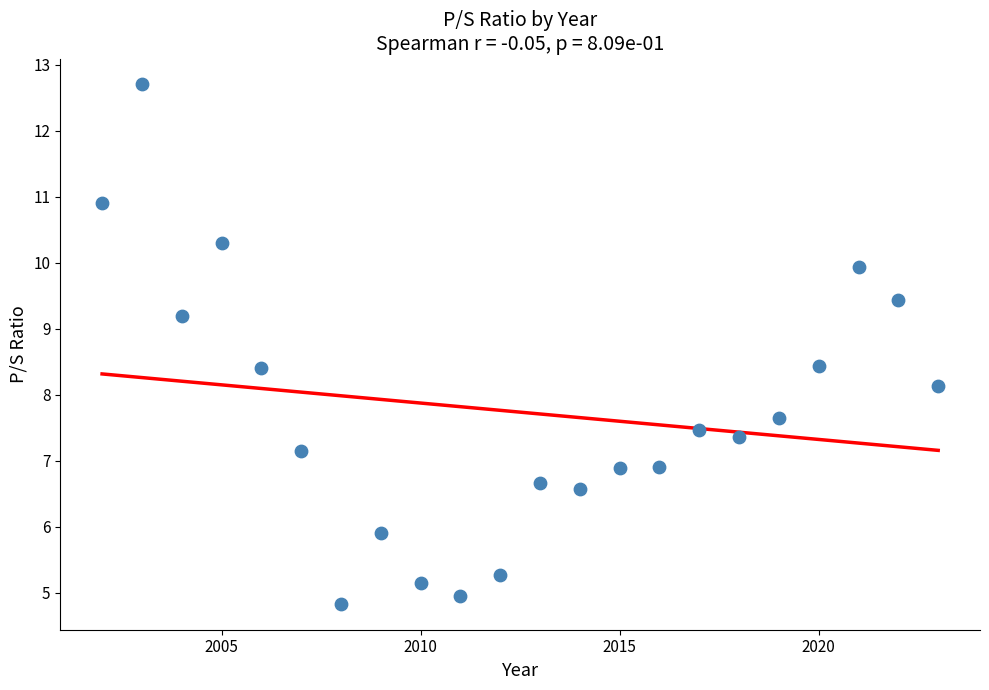

What is the range of Y values (max minus min)?

7.9